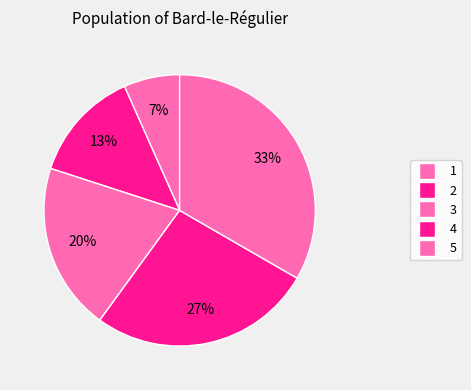

How many slices are in this pie chart?

5